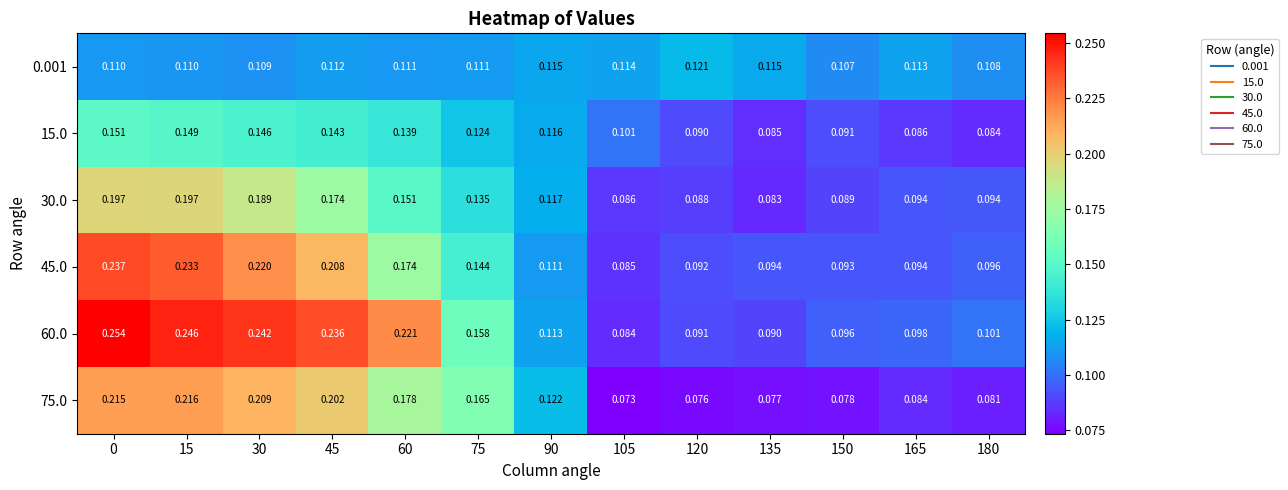

Is the value of 75.0 at 15 greater than the value of 15.0 at 45?

Yes